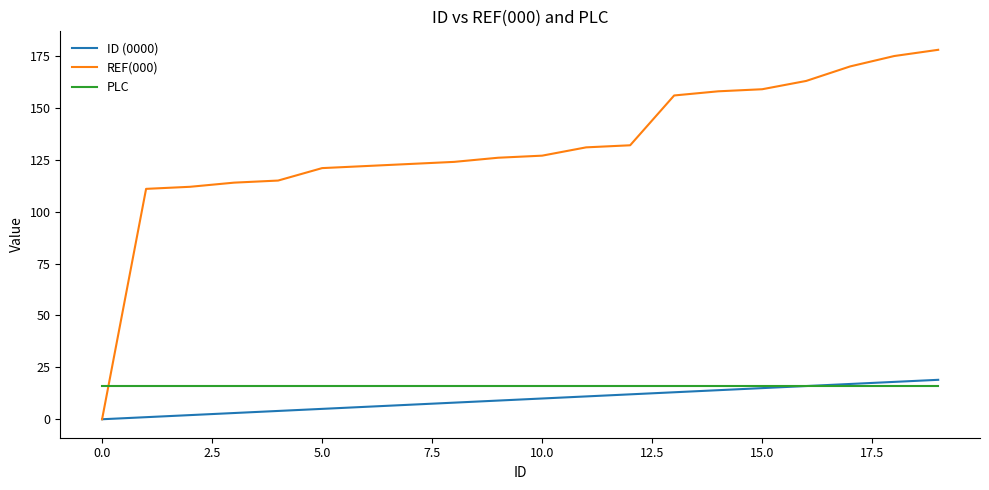

Which series has the widest spread of values?

REF(000)